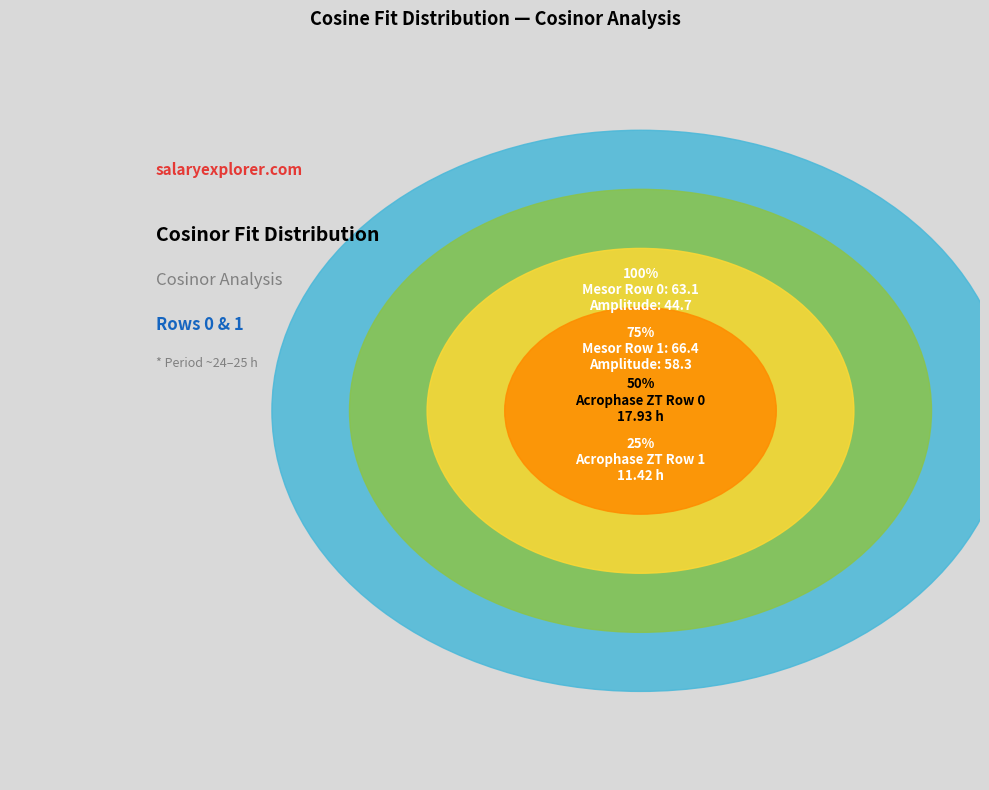

Which has a higher value, 1 or 0?

1